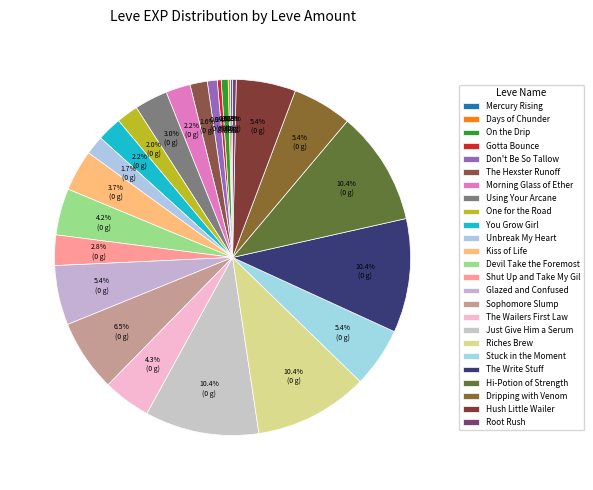

To the nearest percent, what is the average slice percentage?

4%